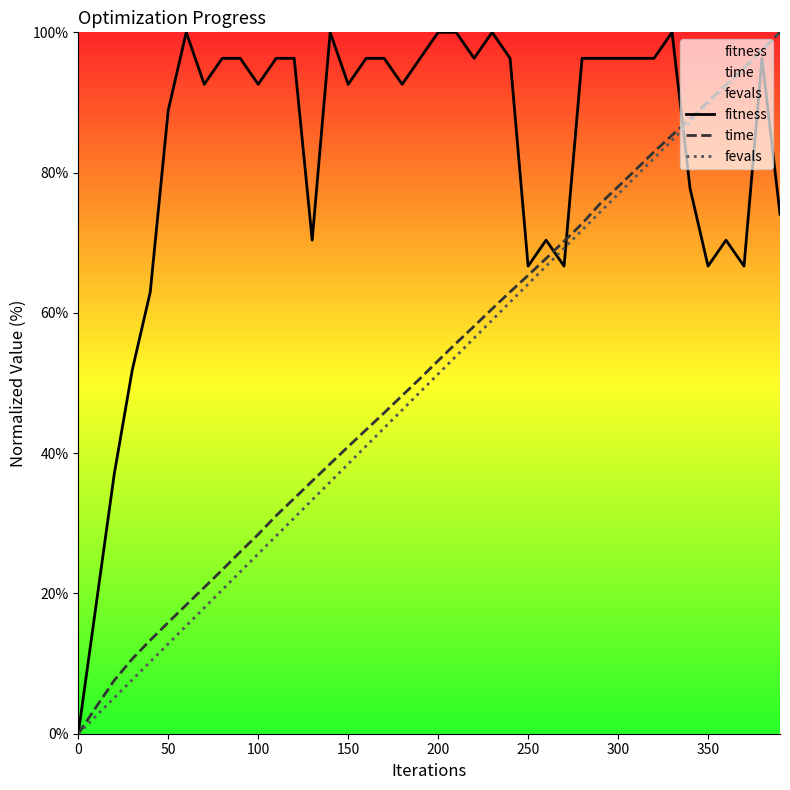

What is the difference between the highest and lowest values at 50?

76.1